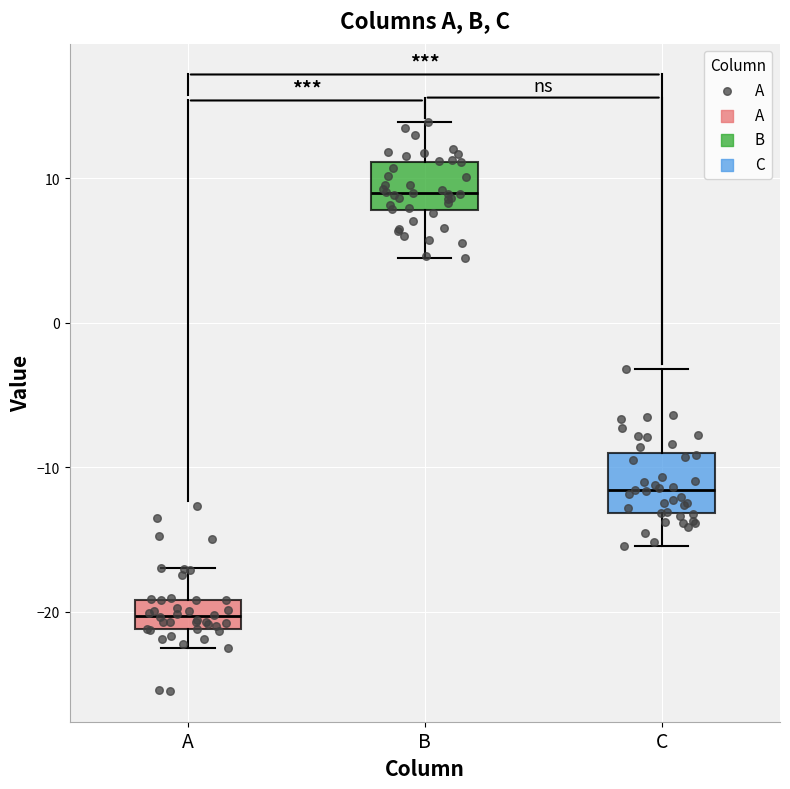

Where does the lower whisker of the box for C end on the y-axis? The values are not printed on the chart, so give them approximately, as read against the axis.

-15